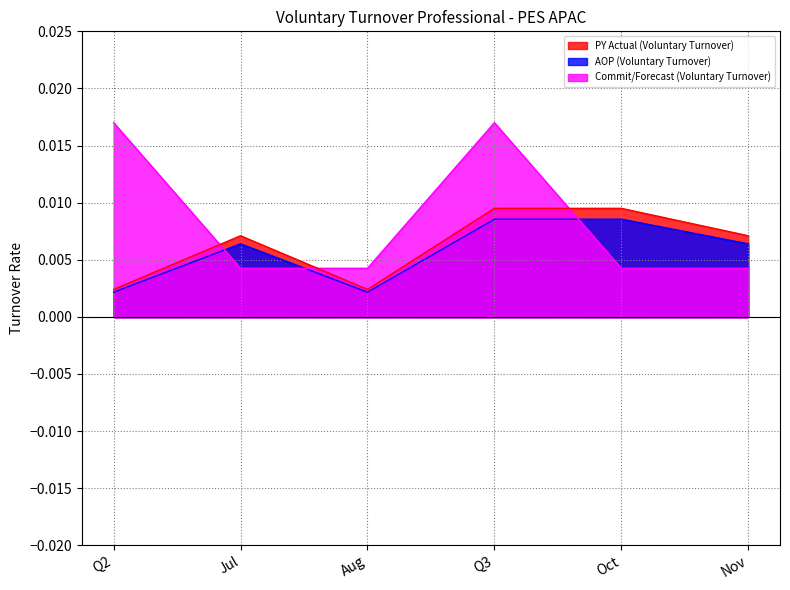

Between which two adjacent categories do PY Actual (Voluntary Turnover) and Commit/Forecast (Voluntary Turnover) first intersect?

Q2 and Jul